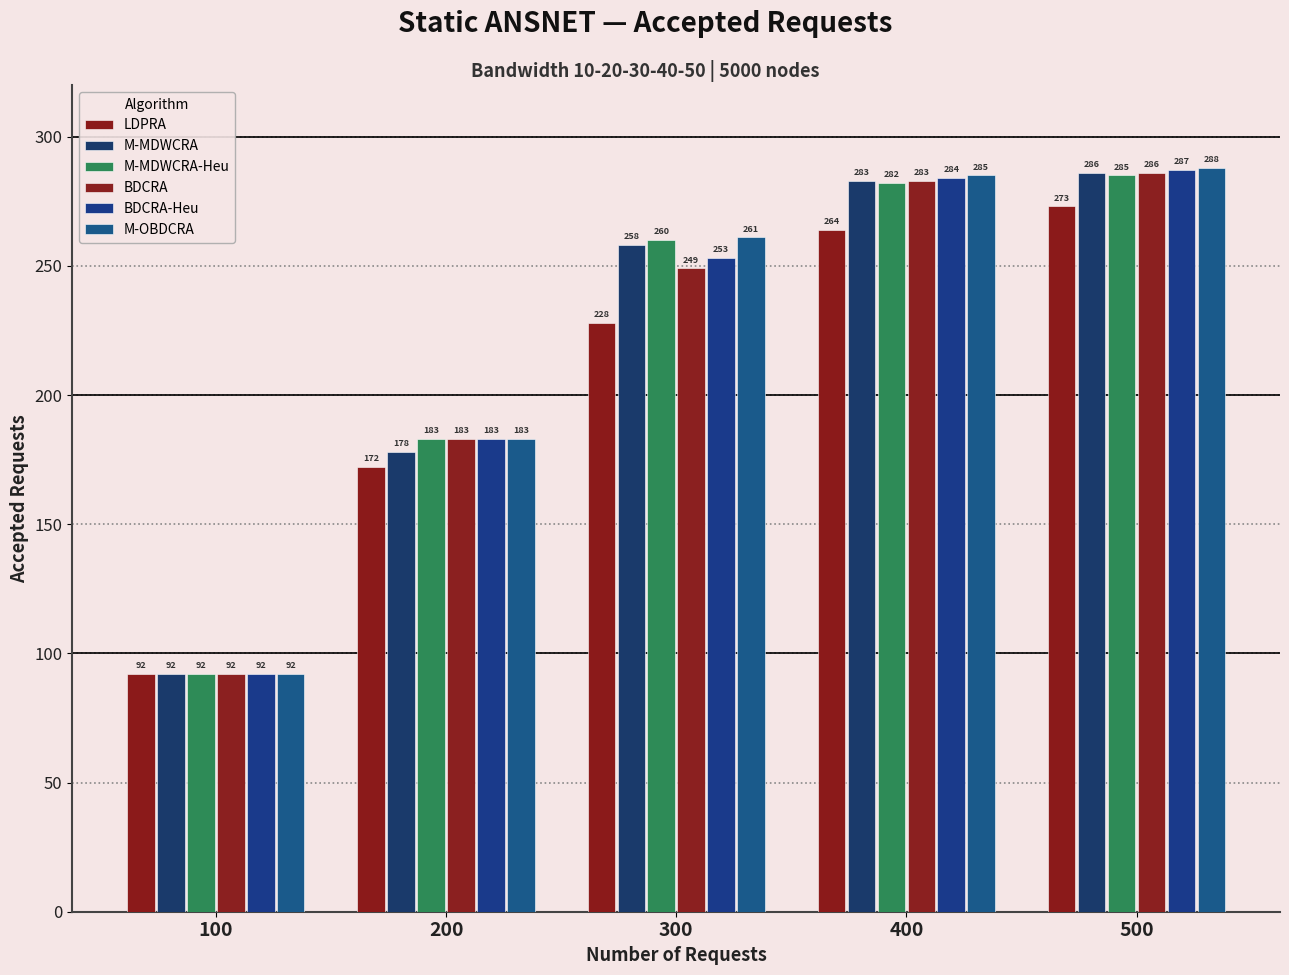

What is the difference between the LDPRA values at 100 and 200?

80